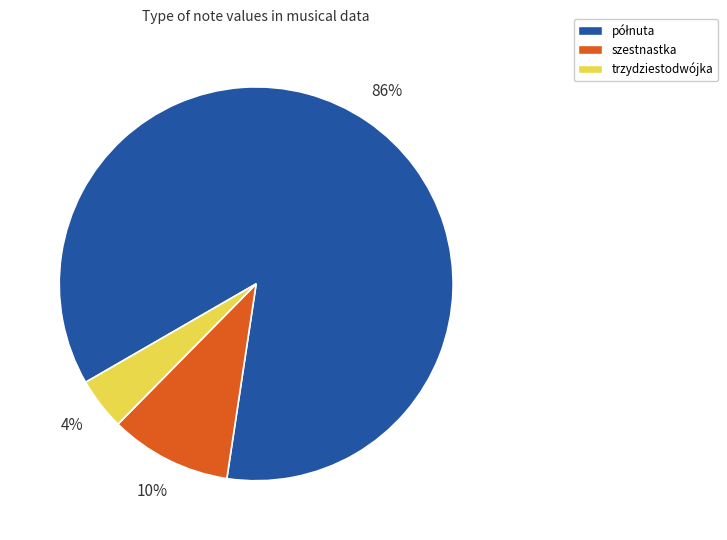

To the nearest percent, what percentage of the pie is trzydziestodwójka?

4%